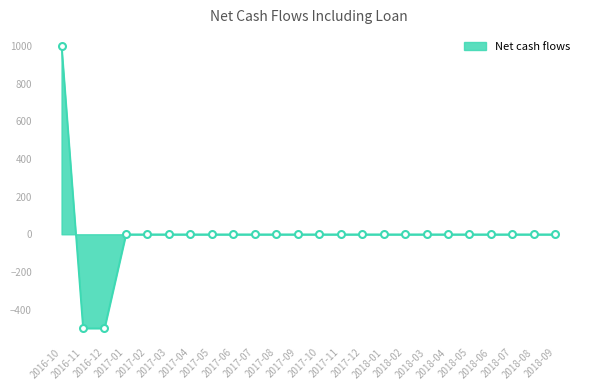

True or false: the data shows 0 at 2018-07.

True